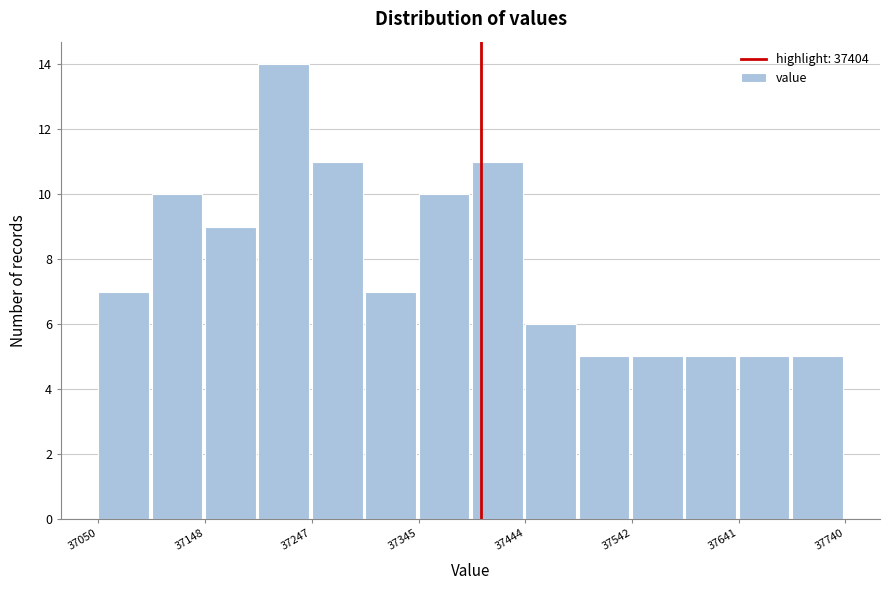

How tall is the bar that spans 37590 to 37640 on the x-axis? Neither the bar edges nor the heights are printed on the chart, so give them approximately, as read against the axes.

5